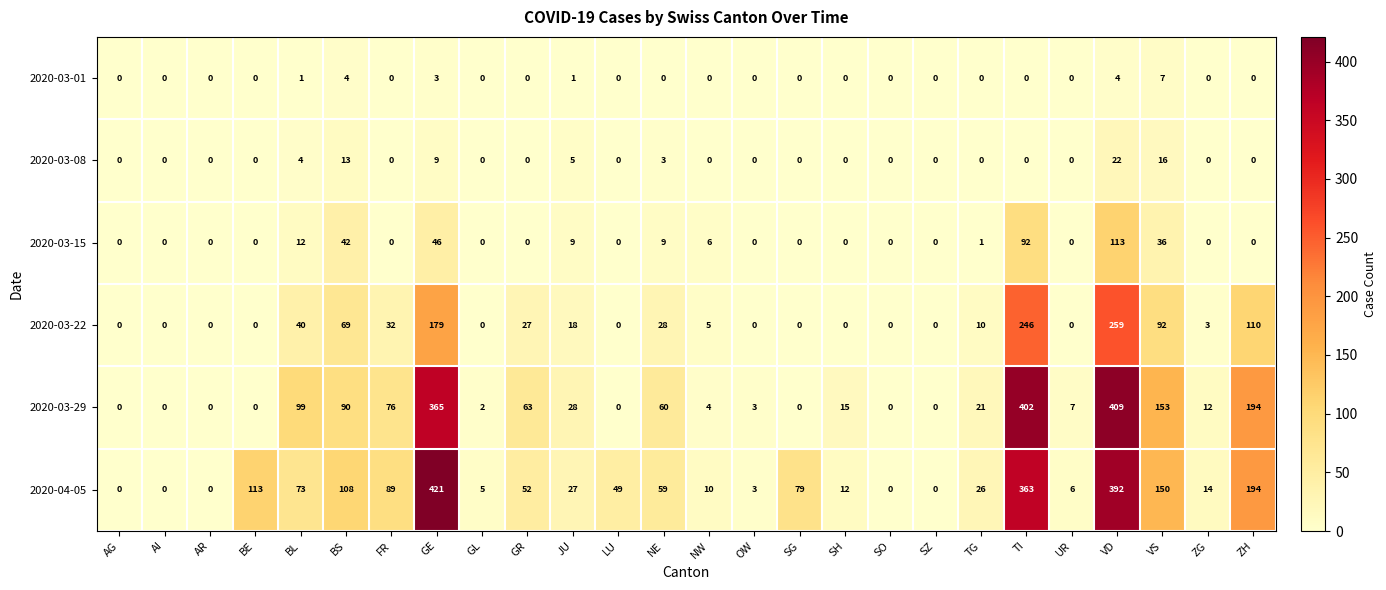

What is the maximum value shown in the chart?

421